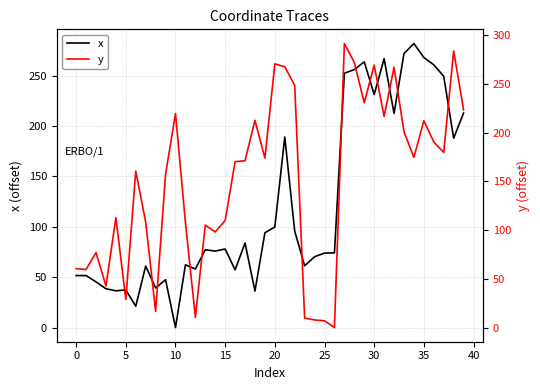

Reading right to left, list all the values displayed in this chart.

x: 213.0	188.0	249.5	260.9	268.1	282.0	272.1	212.7	267.0	231.4	263.8	256.1	252.5	74.1	73.9	70.3	61.3	95.8	189.3	99.9	94.1	36.2	84.0	57.3	78.0	75.9	77.2	58.1	62.3	0.0	47.5	39.3	61.0	21.1	37.3	36.4	38.5	45.3	51.6	51.6
y: 223.3	283.9	179.7	190.4	212.2	174.6	201.0	267.1	216.6	269.2	230.6	272.1	291.4	0.0	6.9	7.7	9.7	248.5	267.6	270.6	173.9	212.6	171.2	170.2	109.8	98.1	105.1	10.4	107.9	219.6	157.1	16.6	108.1	160.6	28.9	112.7	42.7	76.9	59.6	60.3